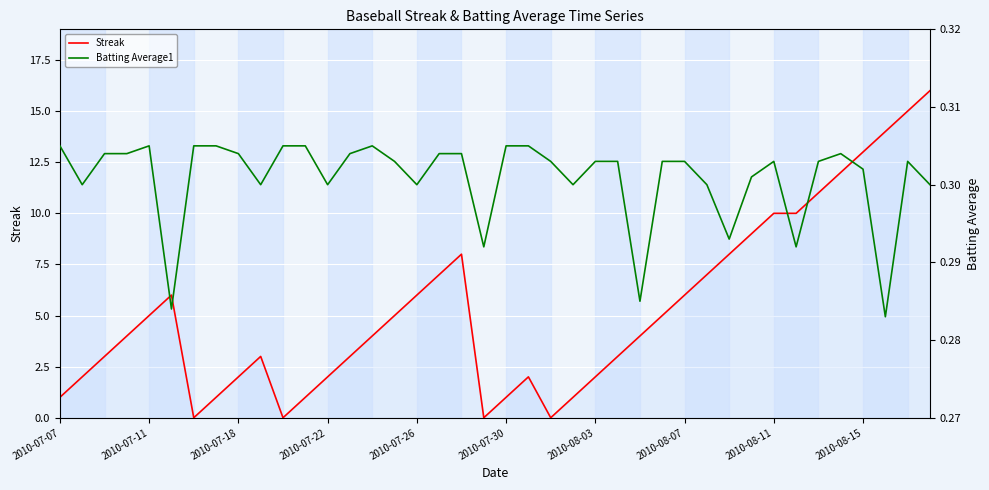

True or false: Streak has a value of 6 at 2010-08-07.

True